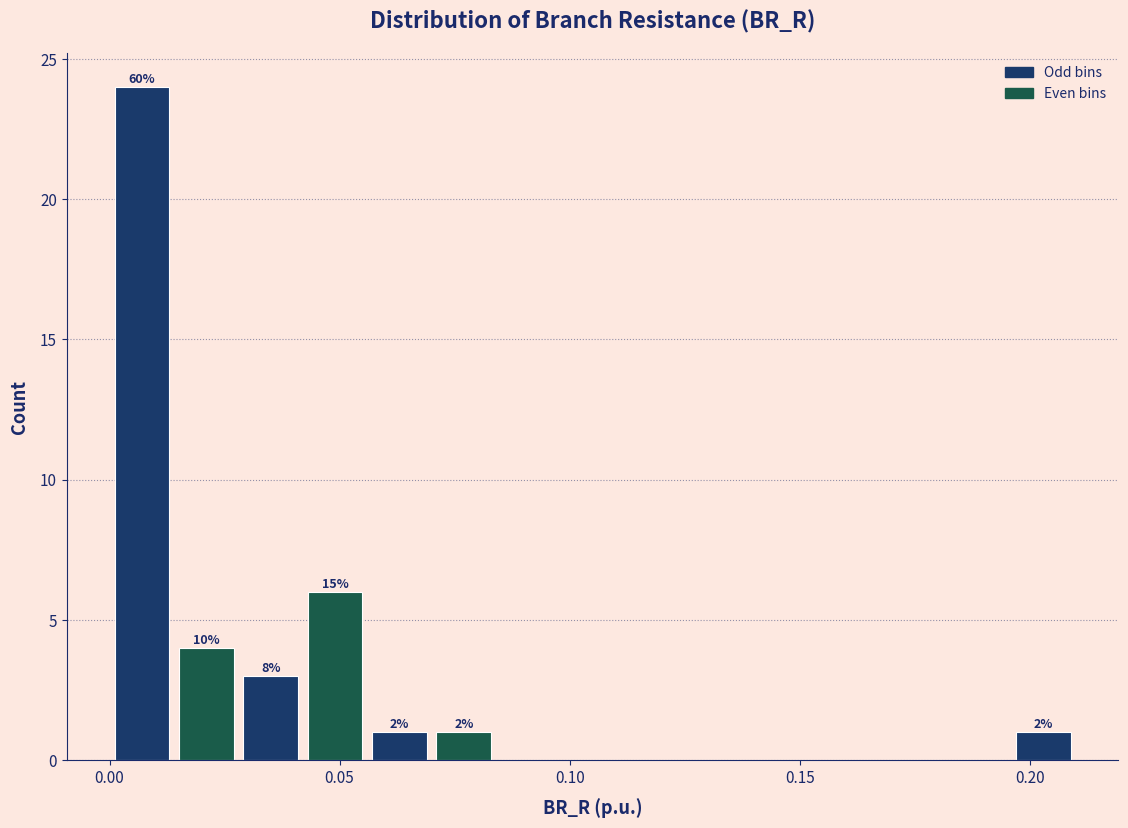

Read against the x-axis, roughly where is the centre of the tallest bar?

0.005